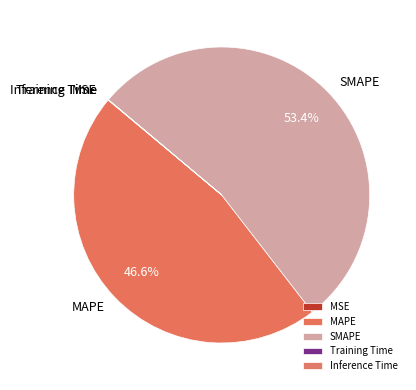

How much of the chart is everything except SMAPE?

46.6%